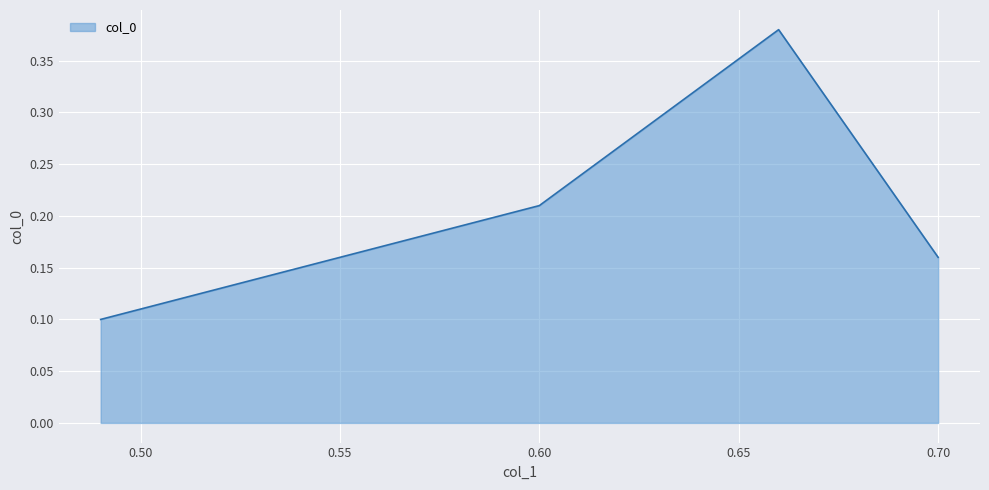

Count the values in the range 0 to 1.

4